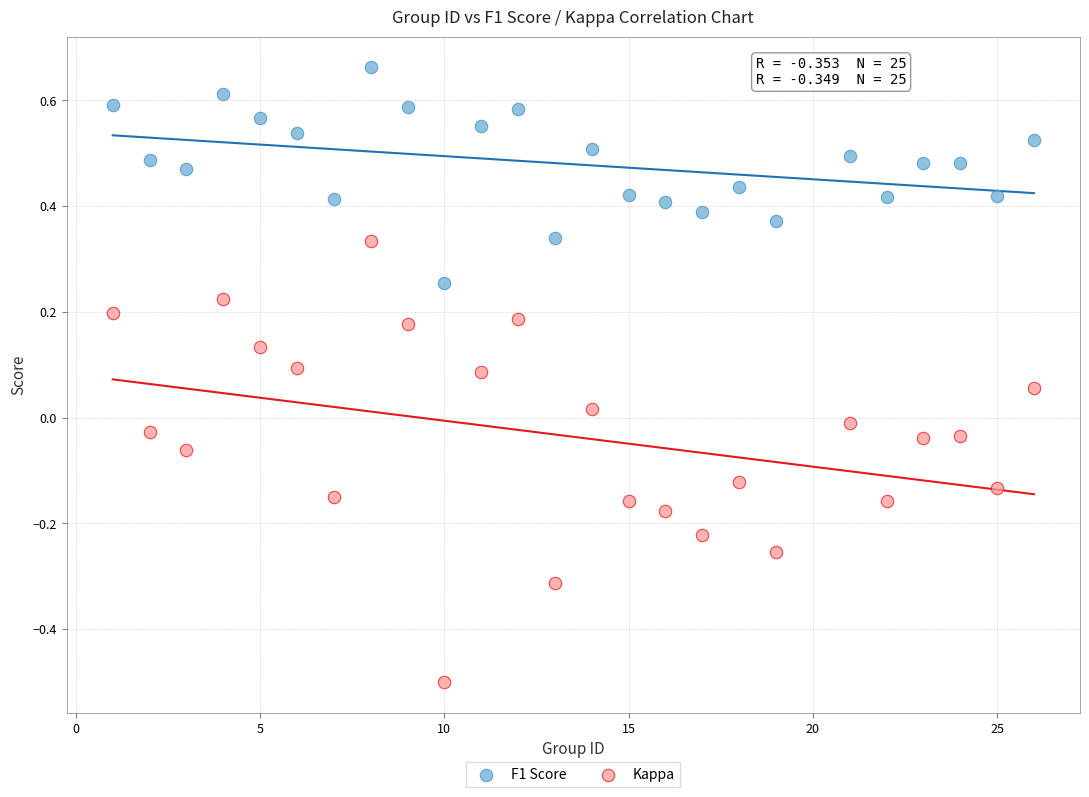

Across all data points, what is the range of X values (max minus min)?

25.0